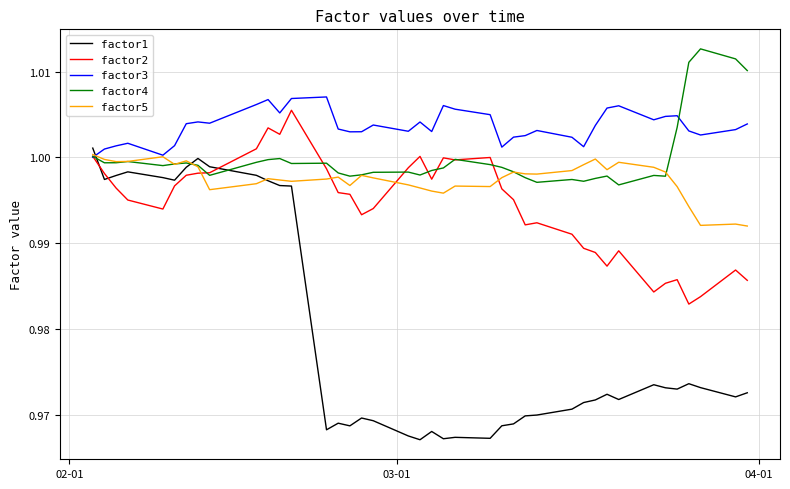

Which series has the largest total across all categories?

factor3